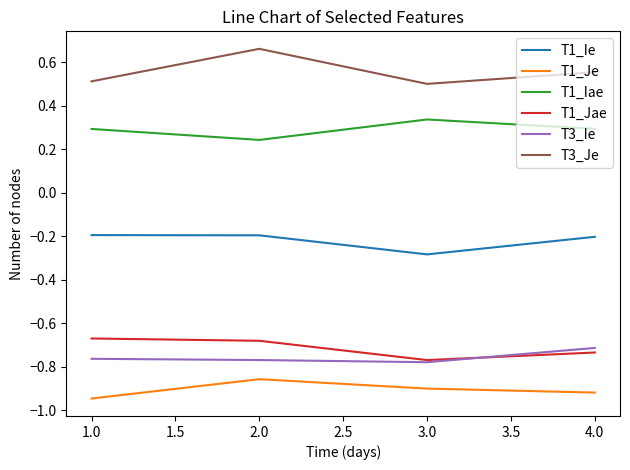

In T1_Iae, how many points are lower than both neighbors (excluding endpoints)?

1